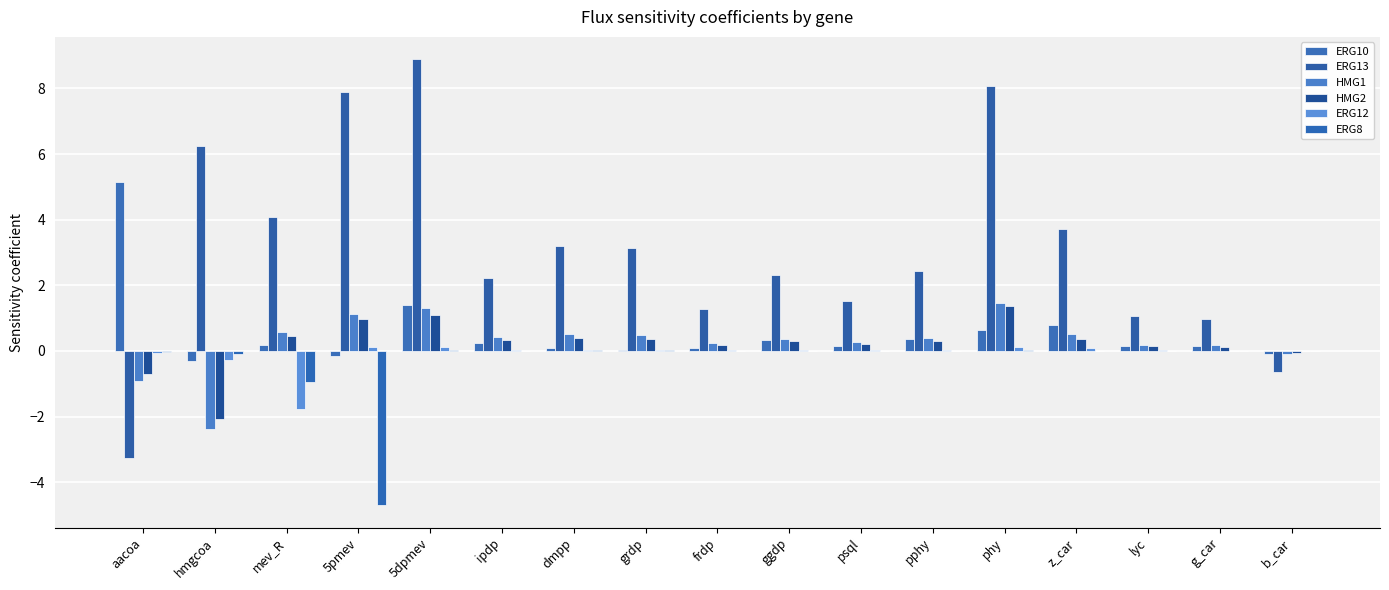

What is the lowest value of the ERG10 series?

-0.3